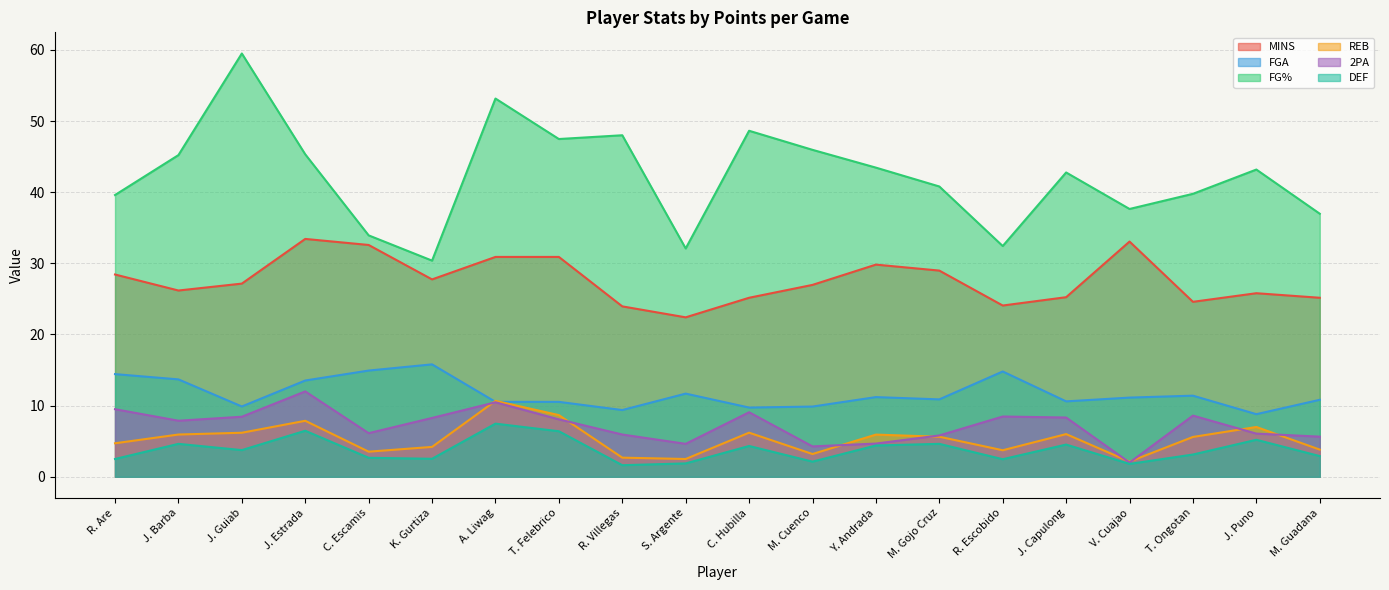

What is the label of the 10th point from the right?

C. Hubilla